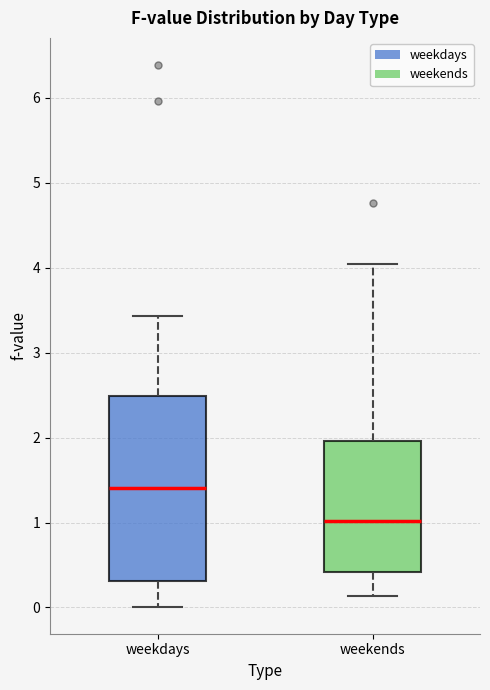

Which box is the tallest, from its lower edge to its upper edge?

weekdays